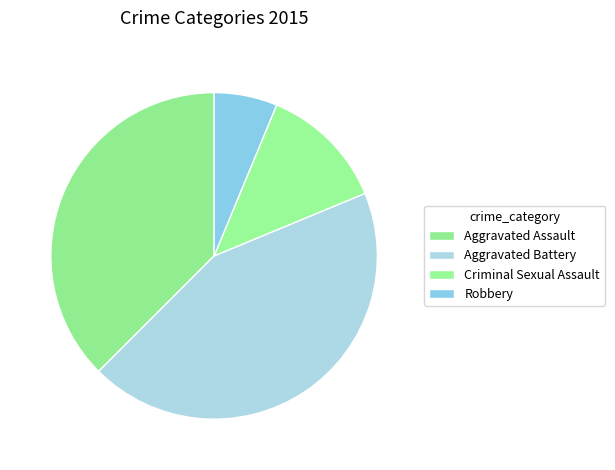

Count the number of slices in the pie.

4